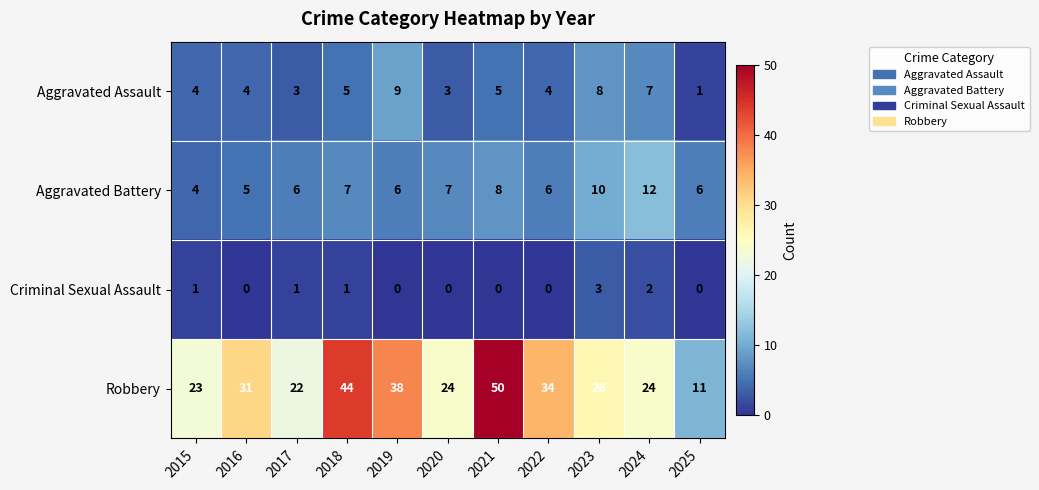

What value does the Aggravated Assault series have at 2022?

4